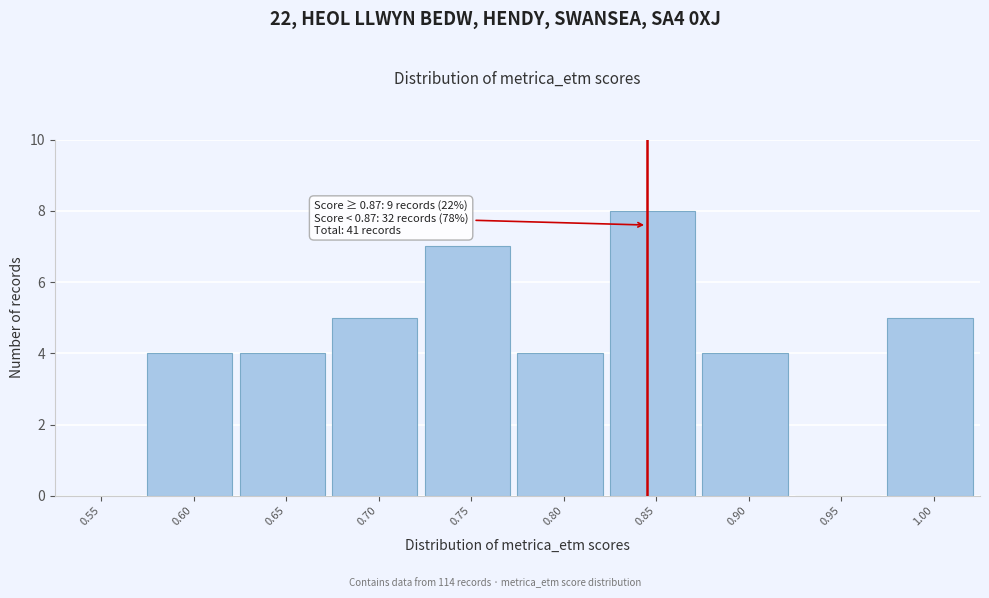

Reading right to left, extract all data points from this chart.

1.00=5	0.95=0	0.90=4	0.85=8	0.80=4	0.75=7	0.70=5	0.65=4	0.60=4	0.55=0